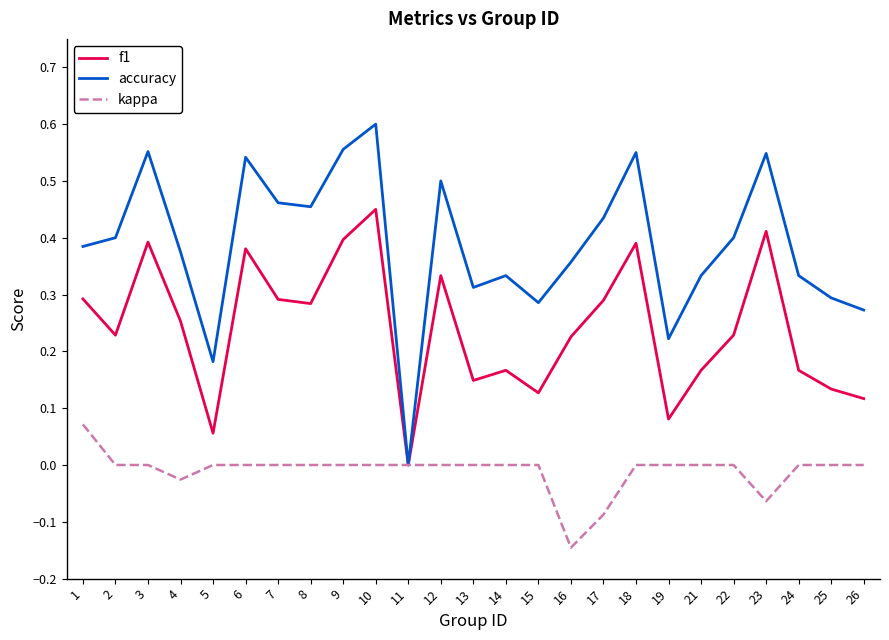

Rank the series at 18 from lowest to highest value.

kappa, f1, accuracy